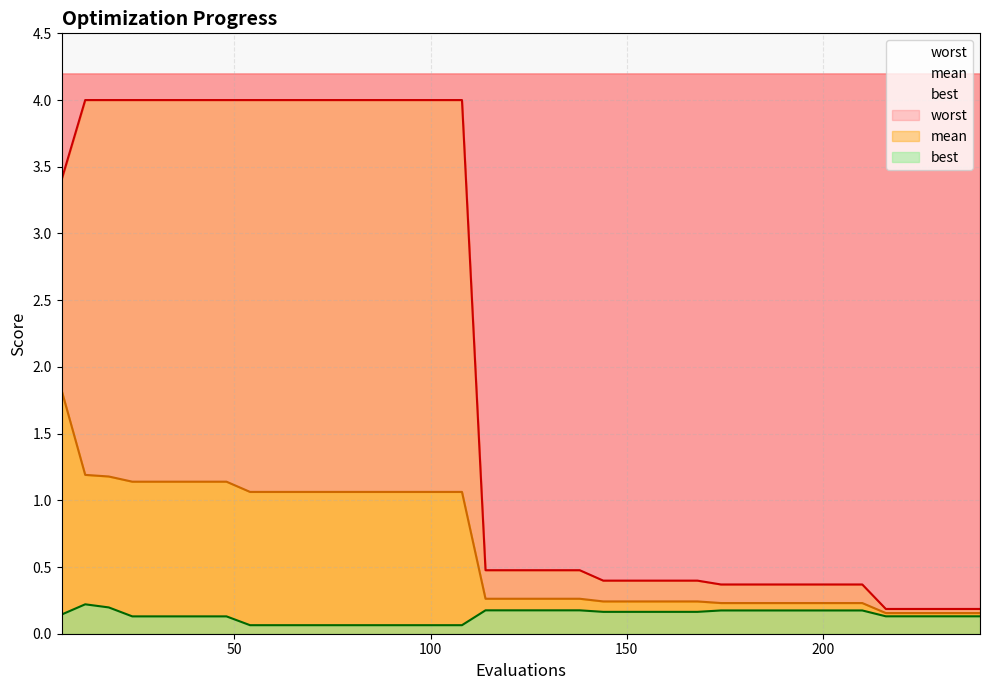

Where is best nearest to the value 0?

54